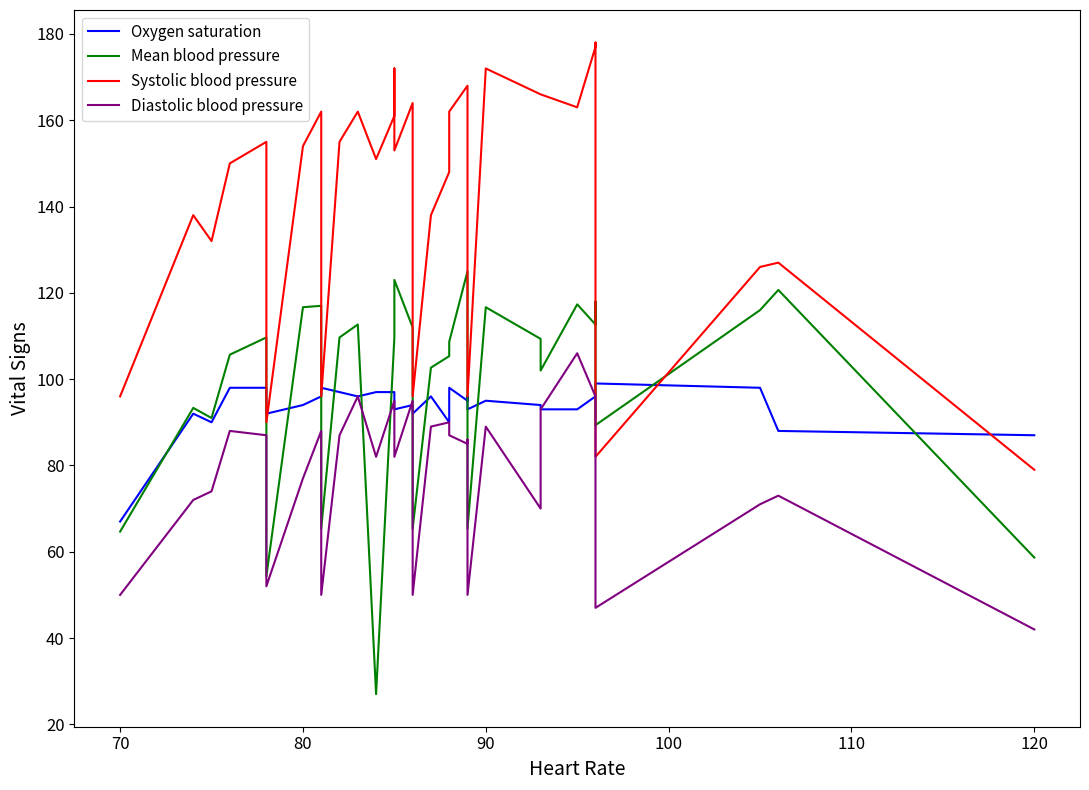

What is the smallest value displayed?

27.0